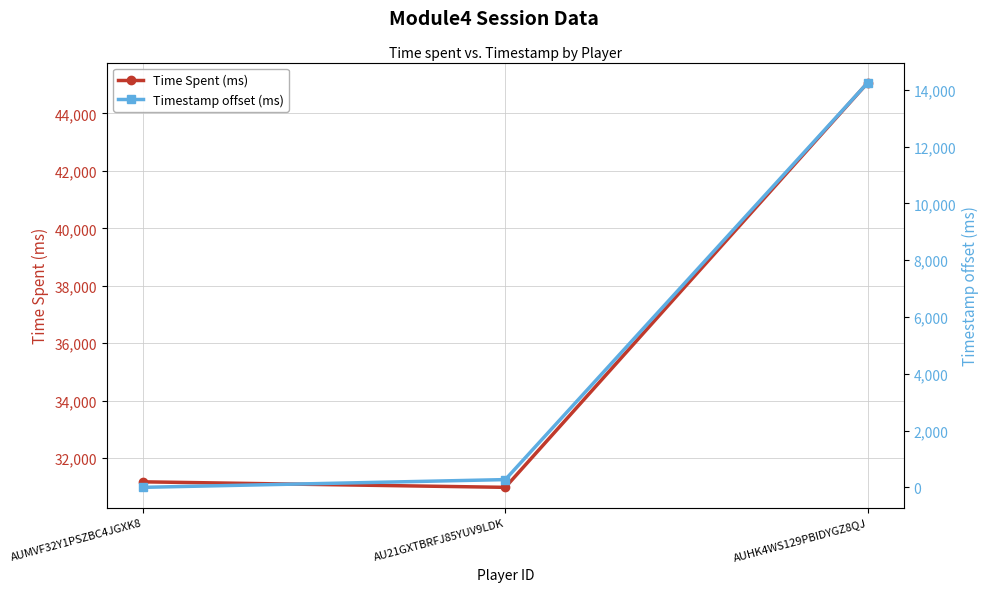

Reading left to right, transcribe all the data shown in this chart.

Time Spent (ms): AUMVF32Y1PSZBC4JGXK8=31179	AU21GXTBRFJ85YUV9LDK=30987	AUHK4WS129PBIDYGZ8QJ=45063
Timestamp offset (ms): AUMVF32Y1PSZBC4JGXK8=0	AU21GXTBRFJ85YUV9LDK=273	AUHK4WS129PBIDYGZ8QJ=14249